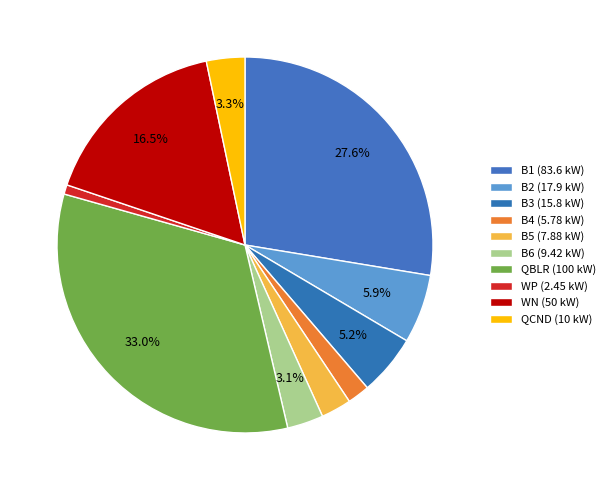

How many segments does this pie chart have?

10